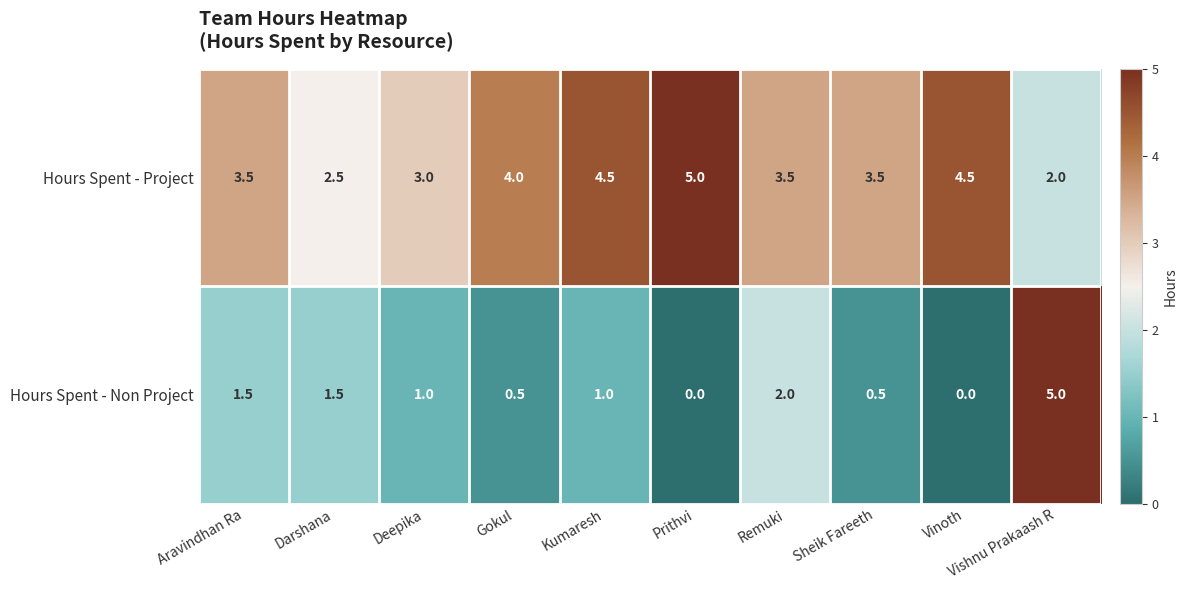

True or false: Hours Spent - Project has a value of 0.5 at Vishnu Prakaash R.

False